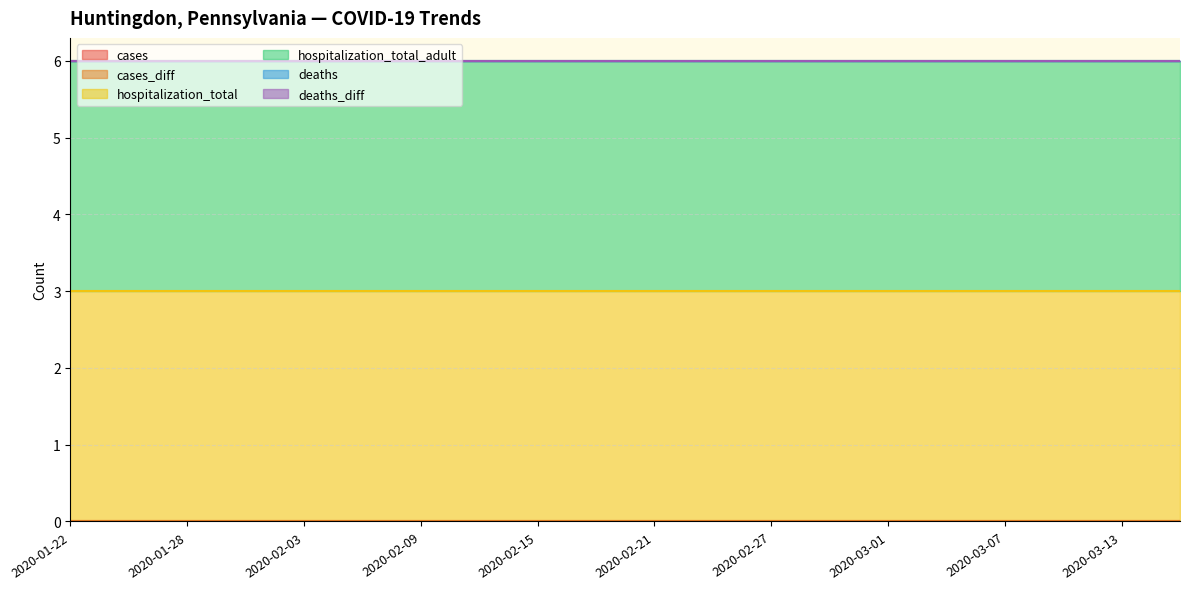

What is the label of the 13th point from the left?

2020-02-27